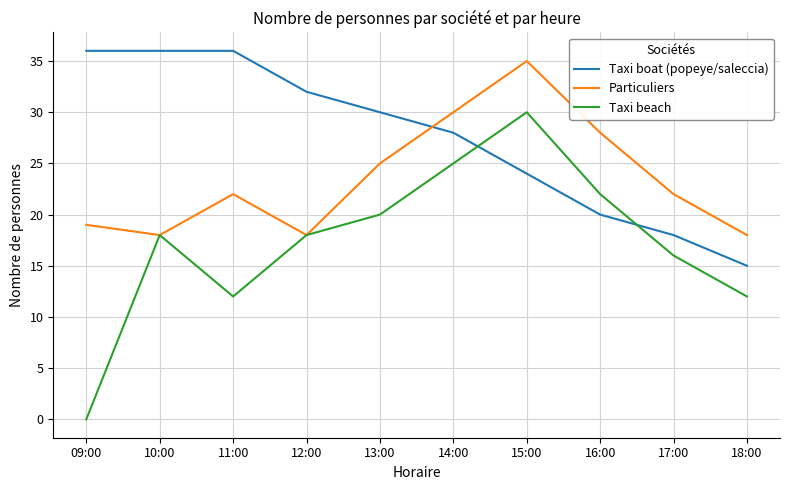

Which series has the widest spread of values?

Taxi beach